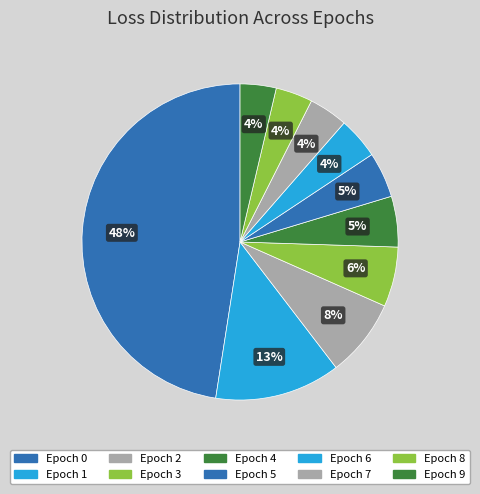

The Epoch 9 slice represents 1% of the pie. True or false?

False